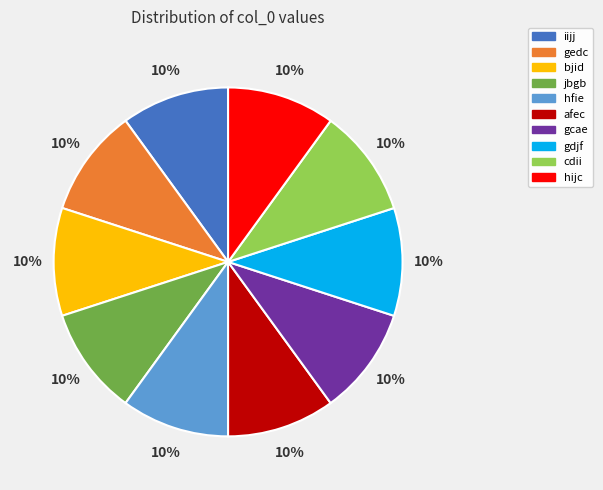

Does afec represent more than half of the total?

No